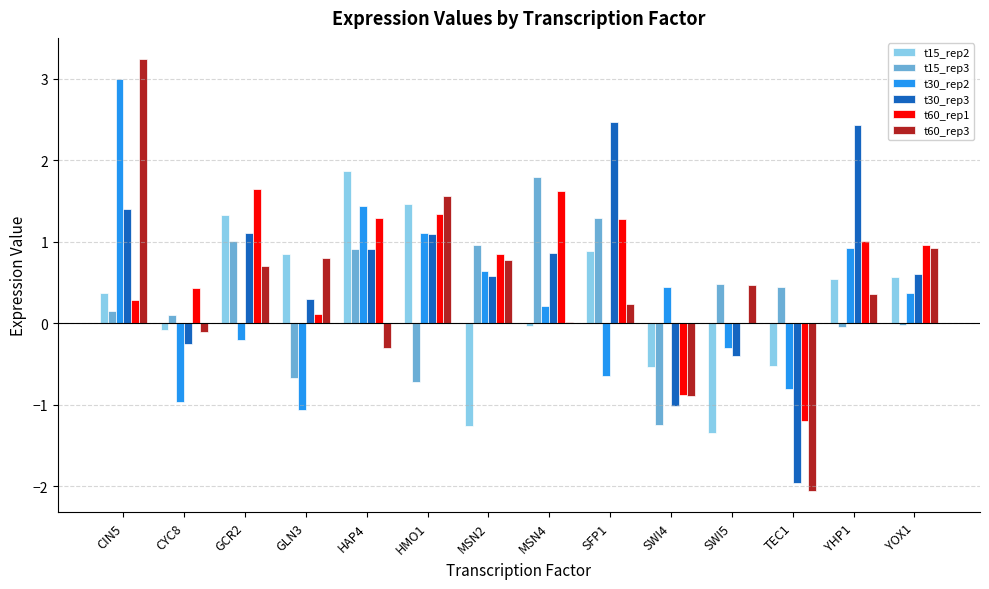

What is the total value across all series at SFP1?

5.5